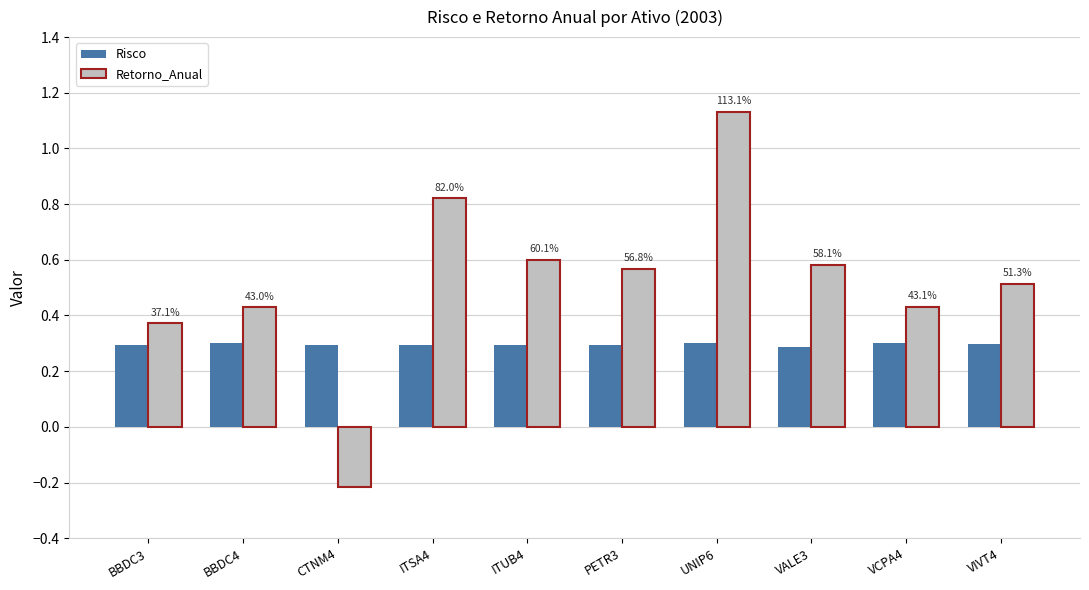

Read the Retorno_Anual value at VIVT4.

0.5